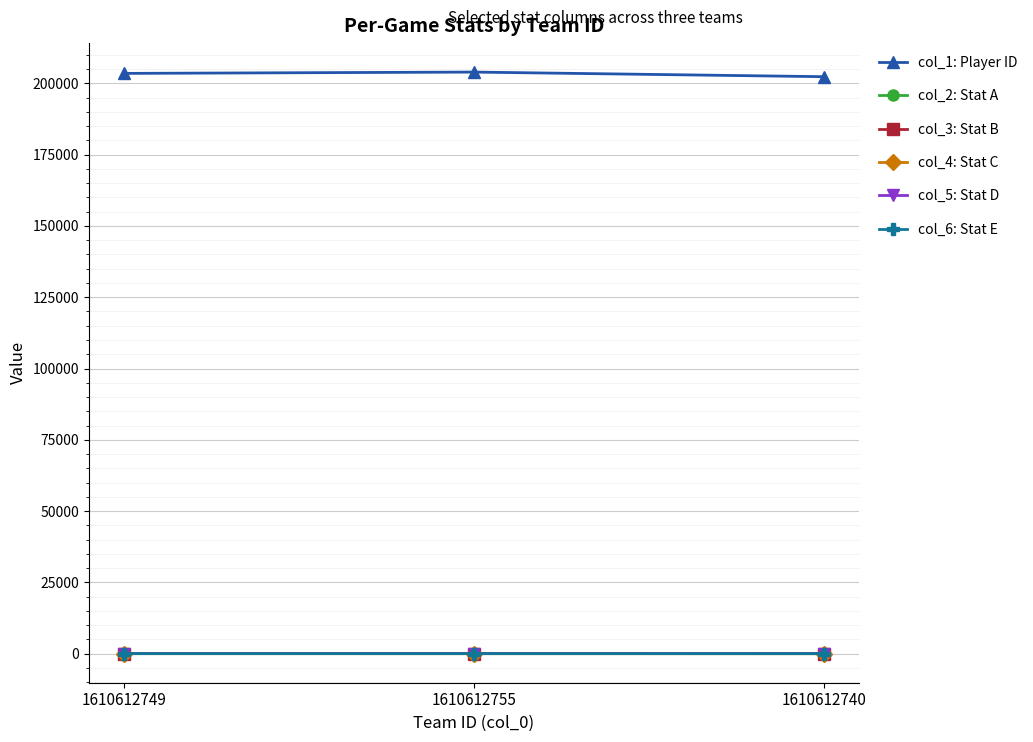

What is the sum of all col_3: Stat B values?

34.0